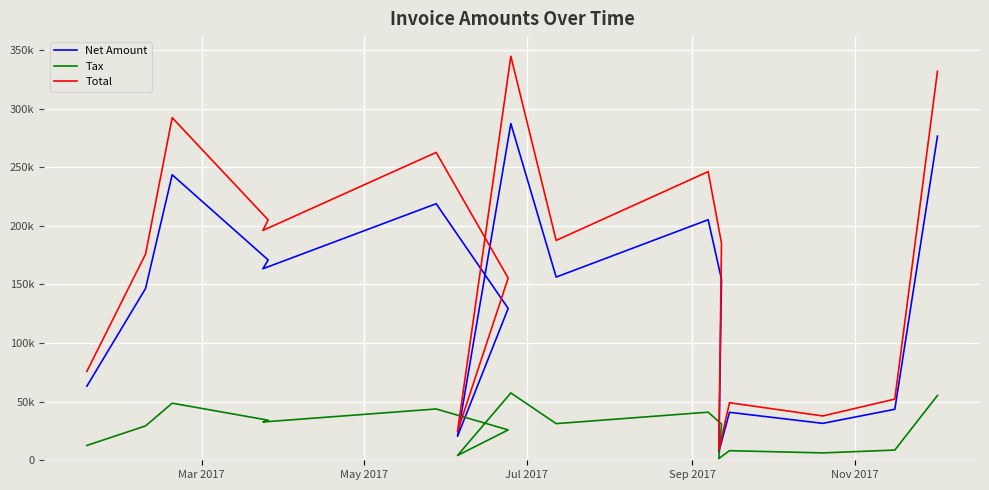

The value of Tax at 16 is 36742.9. True or false?

False